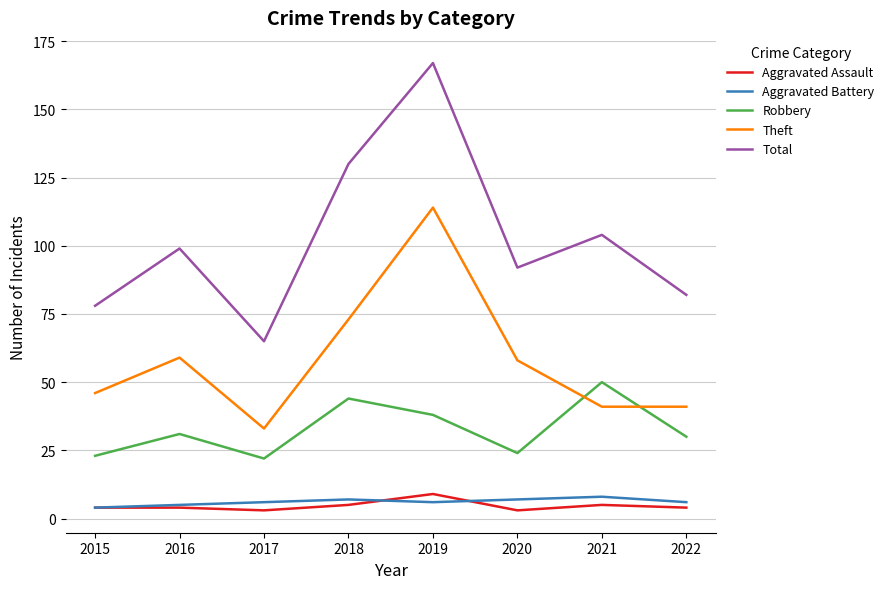

What is the difference between the maximum and minimum values in the Aggravated Assault series?

6